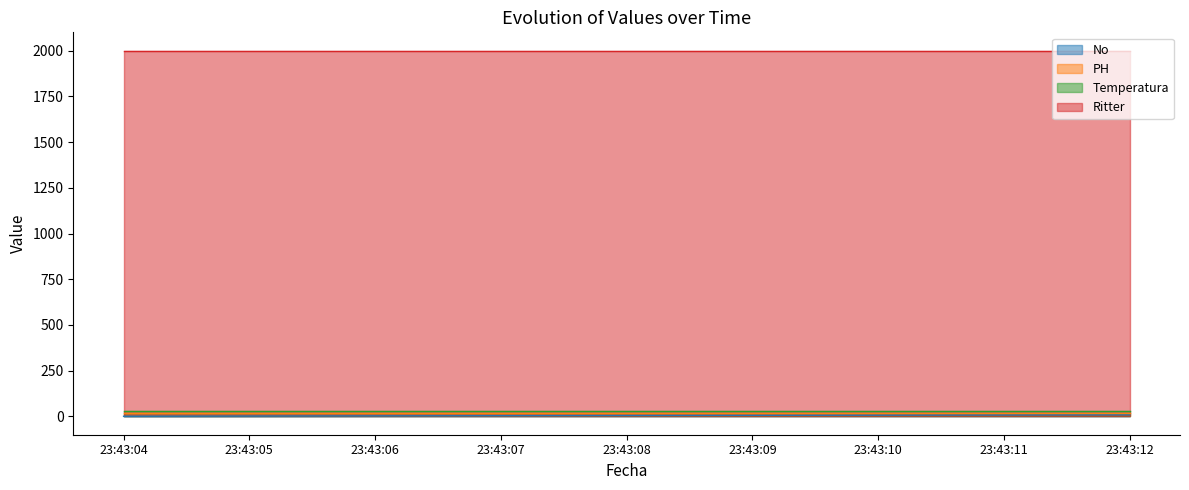

Which series changed the most between 23:43:06 and 23:43:07?

No